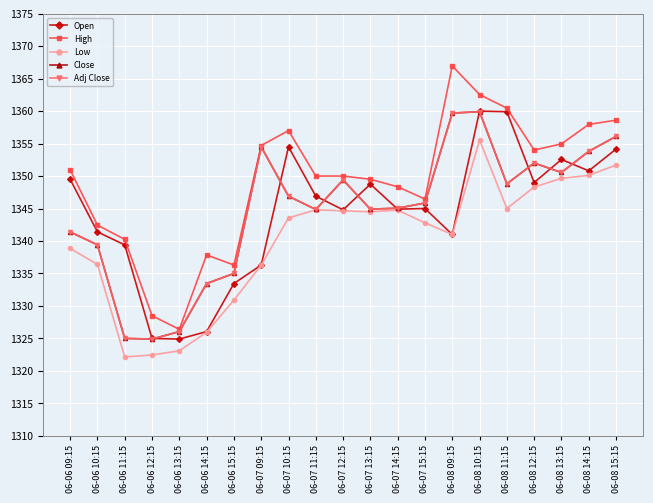

What is the value of the Open point at the 17th from the left?

1359.9